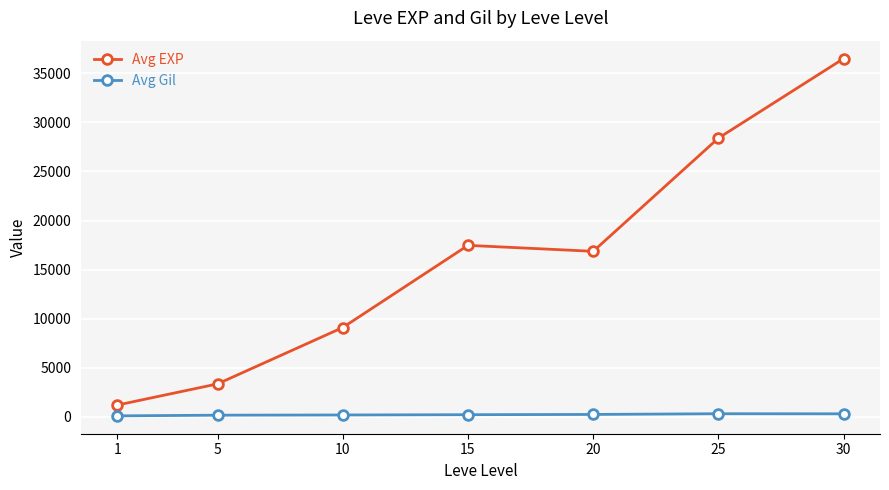

Is the value of Avg EXP at 20 greater than the value of Avg Gil at 30?

Yes